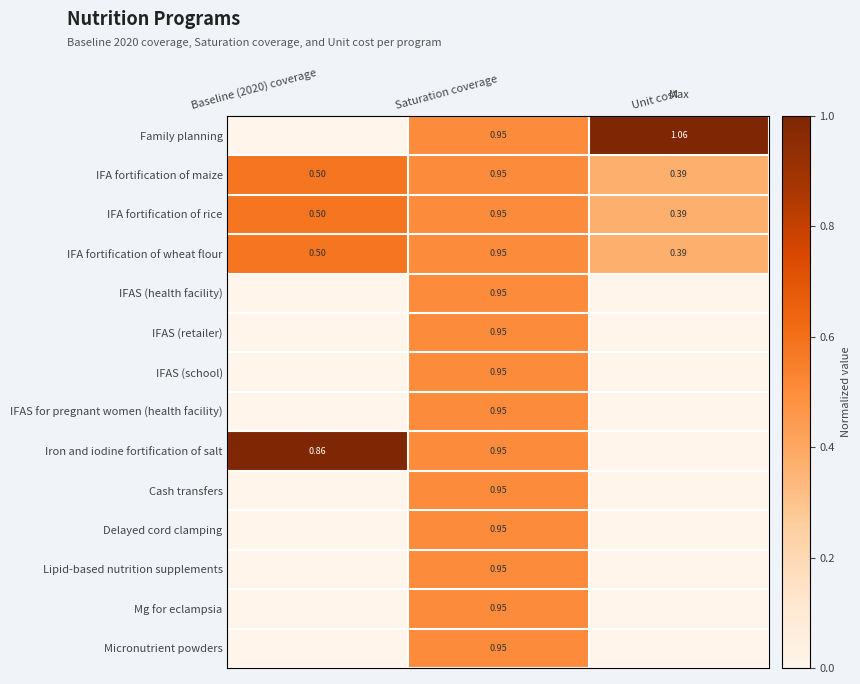

Between Unit cost and Saturation coverage, which is larger?

Unit cost